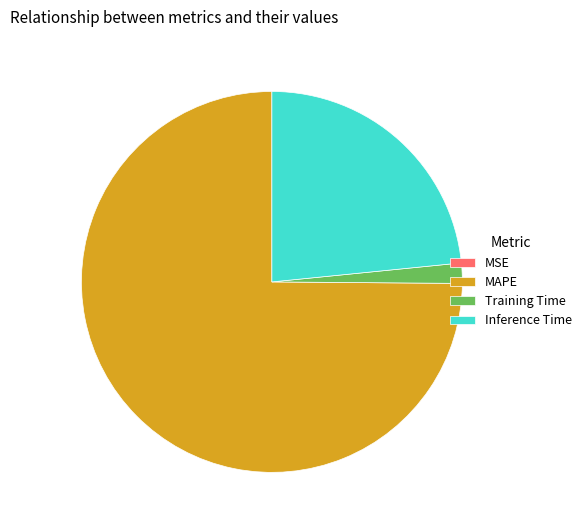

Is there a majority slice in this chart?

Yes